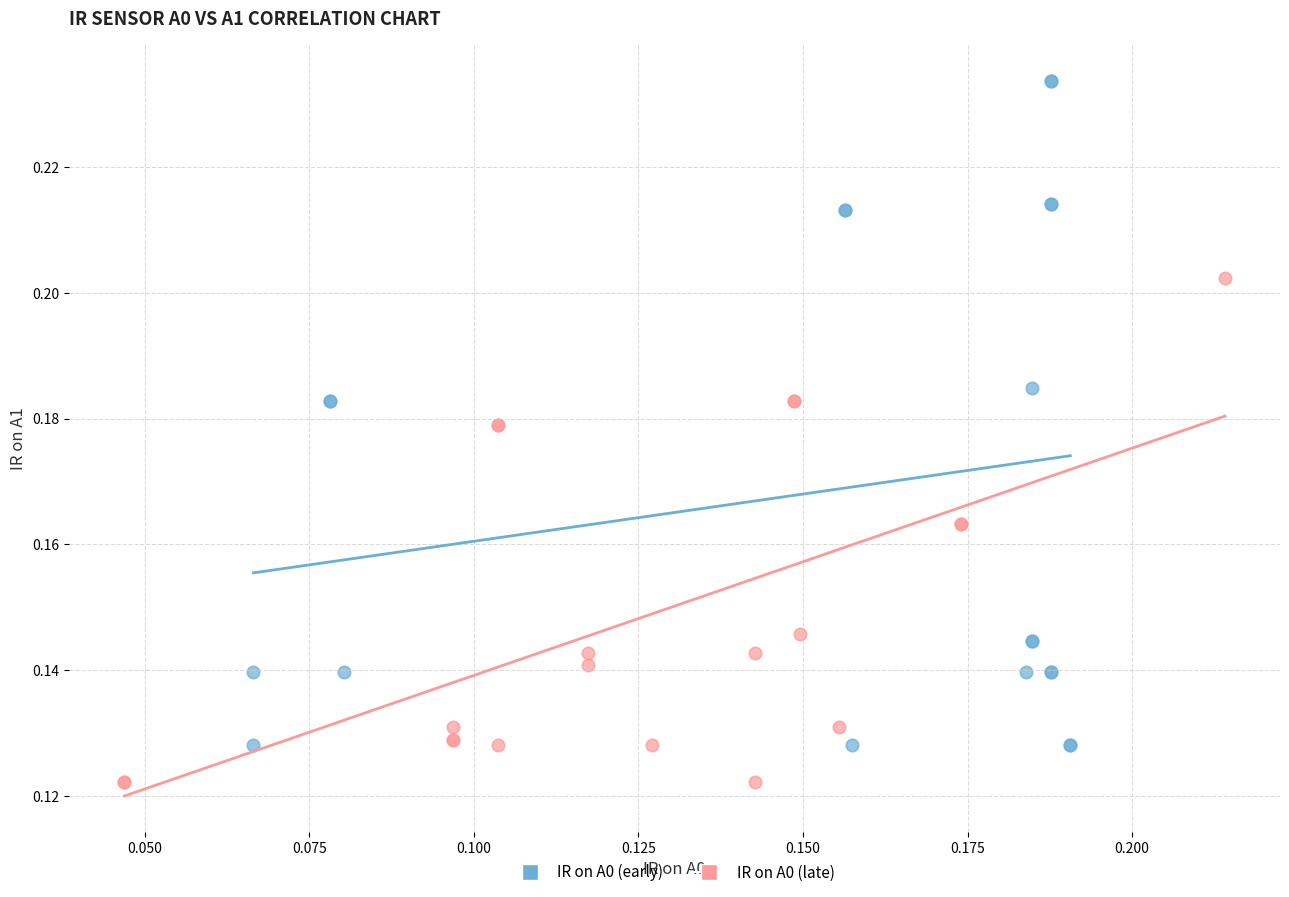

Which series reaches the minimum Y coordinate?

IR on A0 (late)